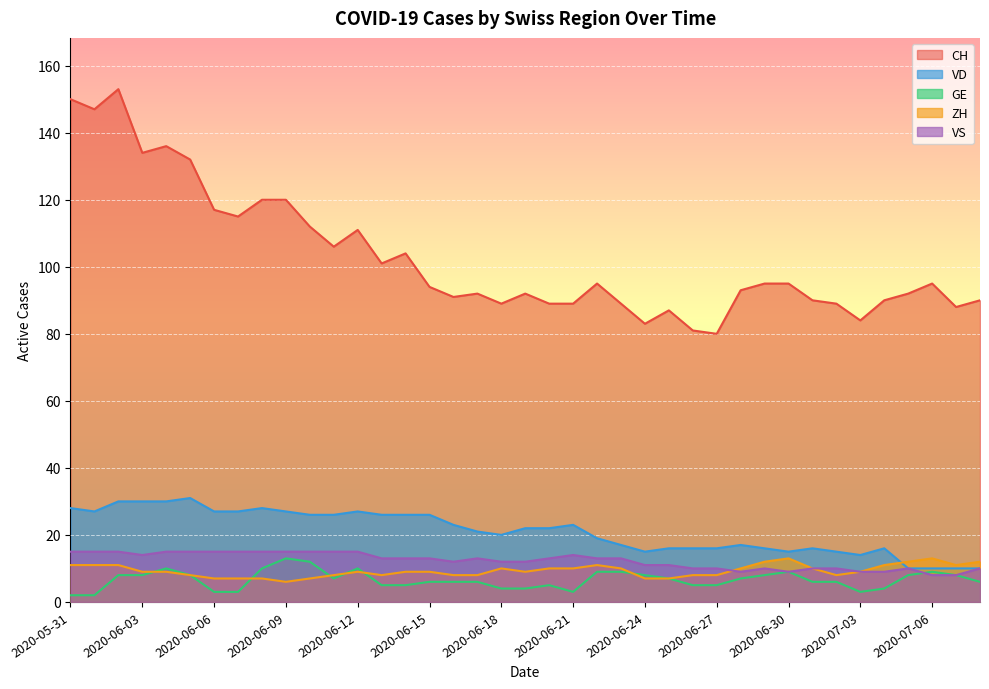

Between 2020-07-04 and 2020-06-05, which is larger?

2020-06-05